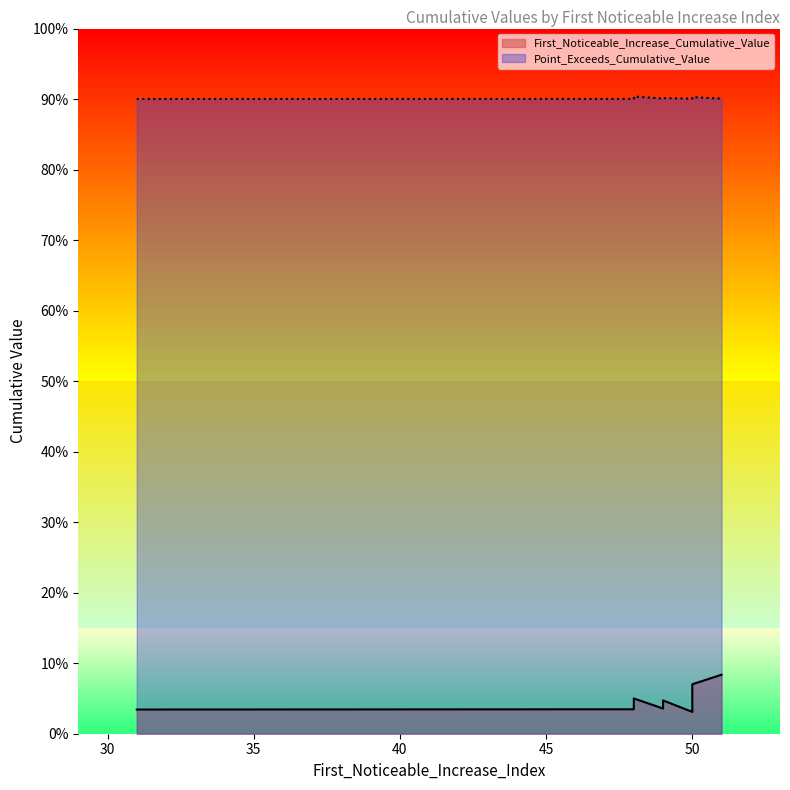

At 49, list the series in order from smallest to largest.

First_Noticeable_Increase_Cumulative_Value, Point_Exceeds_Cumulative_Value